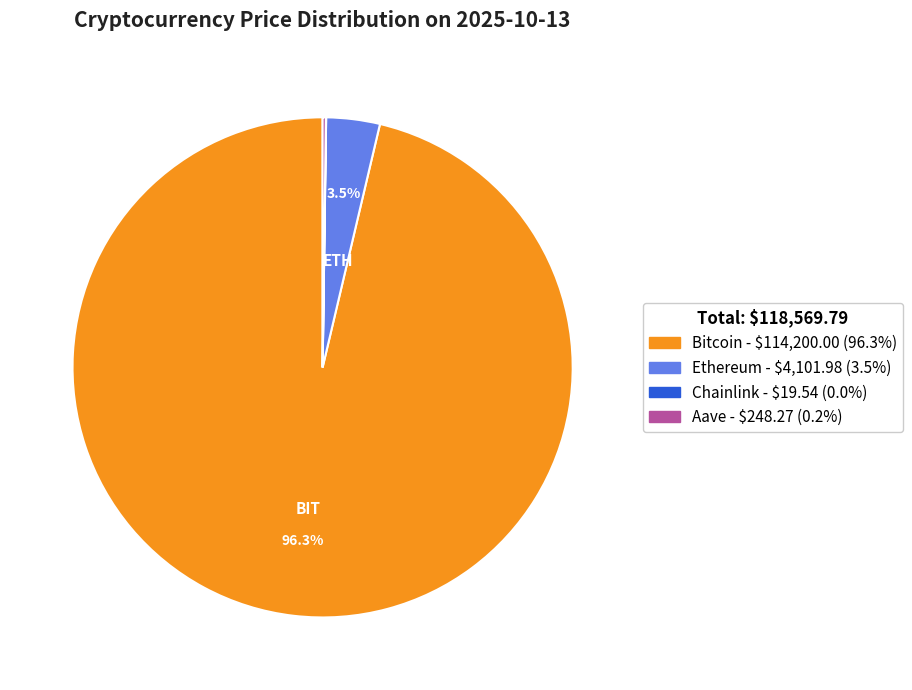

What percentage is NOT represented by Ethereum?

96.5%